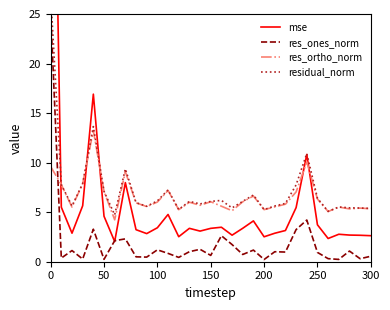

What is the maximum value for res_ortho_norm?

13.2